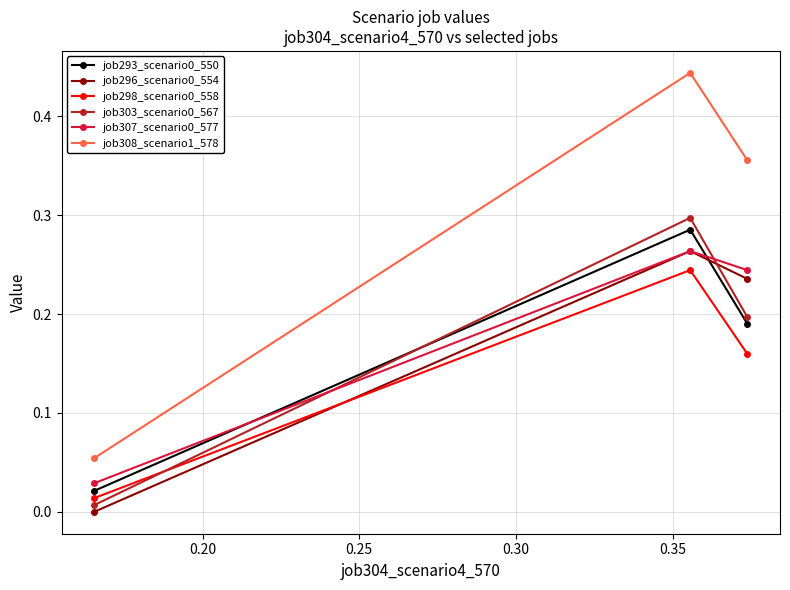

Which series has the largest total across all categories?

job308_scenario1_578